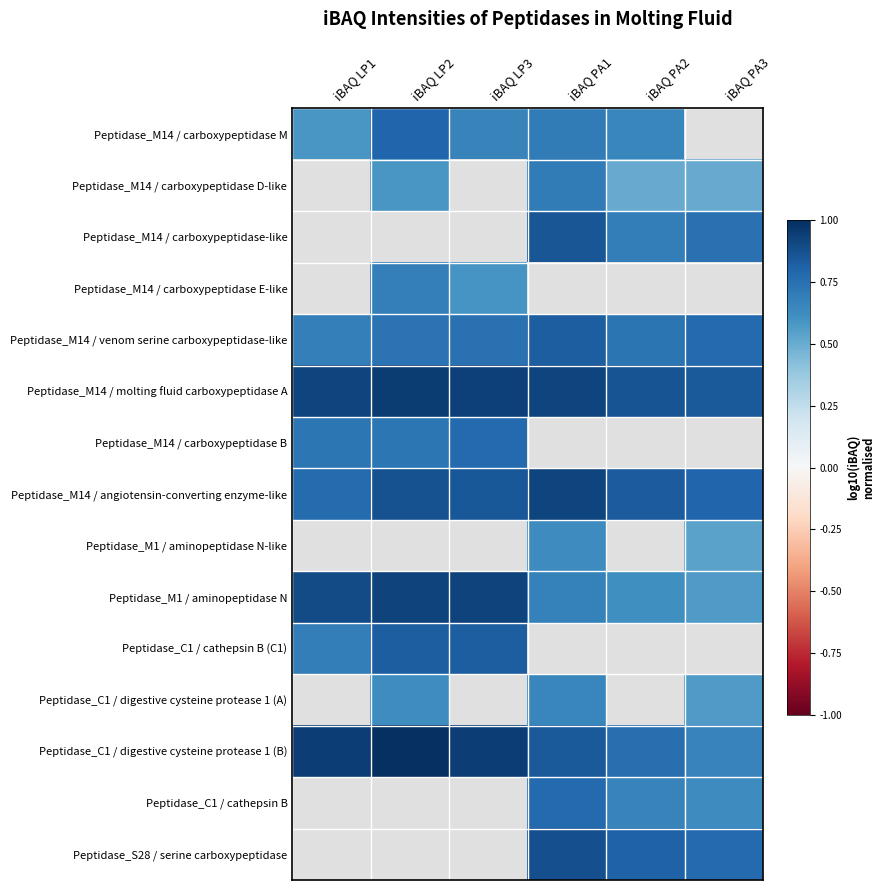

What is the difference between the maximum and second lowest values in the Peptidase_M14 / carboxypeptidase D-like series?

0.2